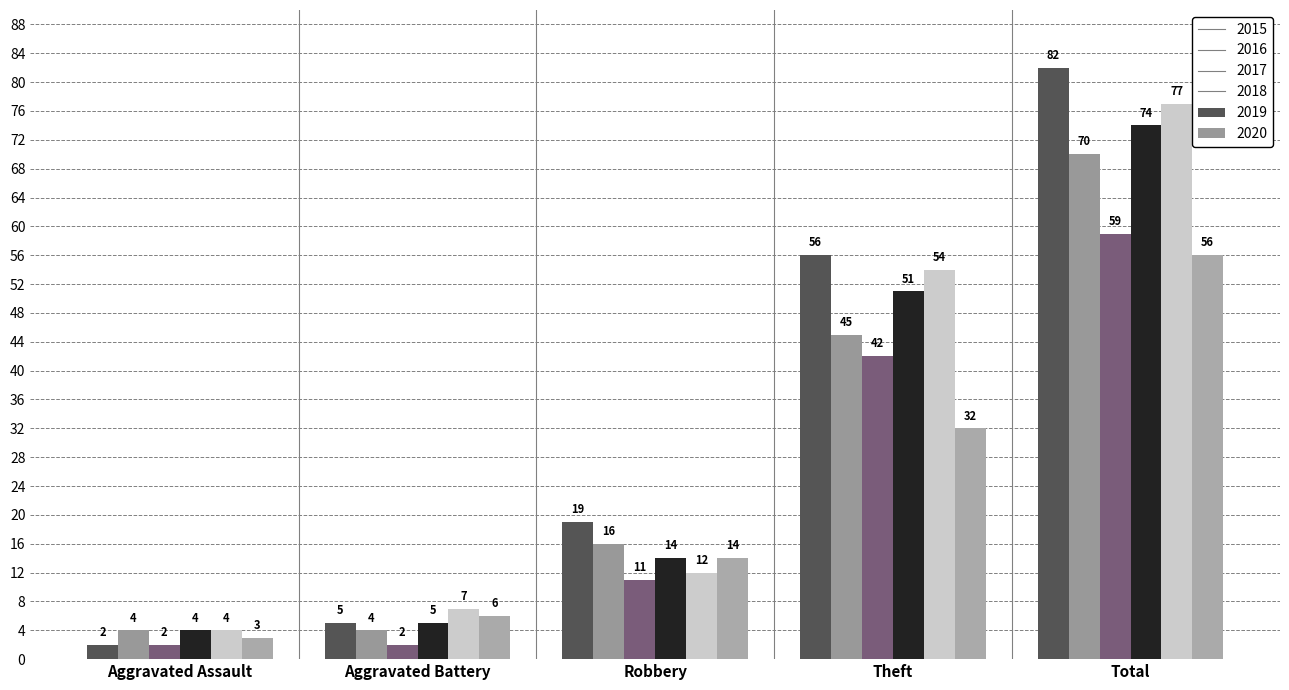

How many bars are there in total?

30